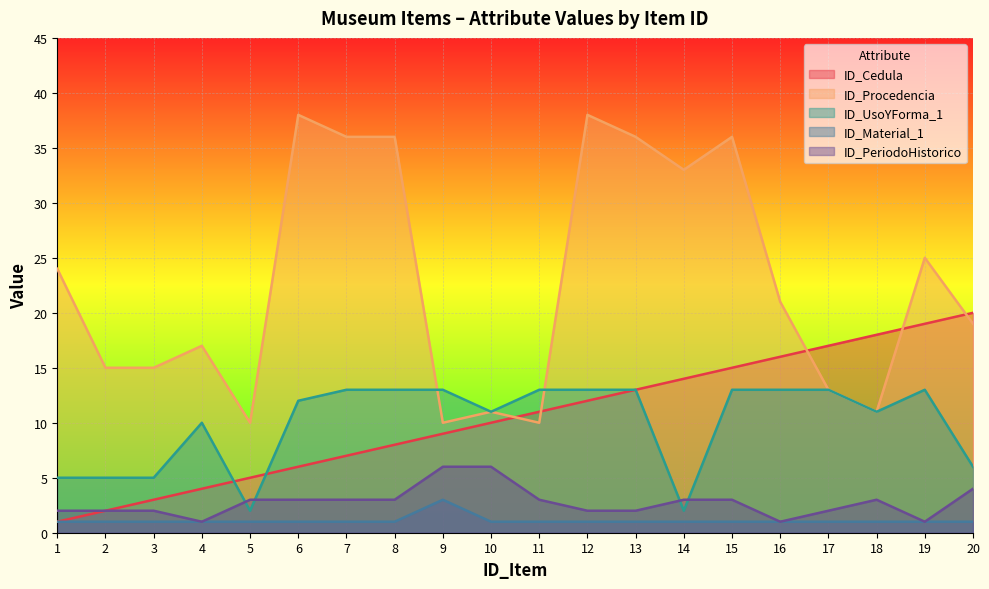

What is the minimum value for ID_UsoYForma_1?

2